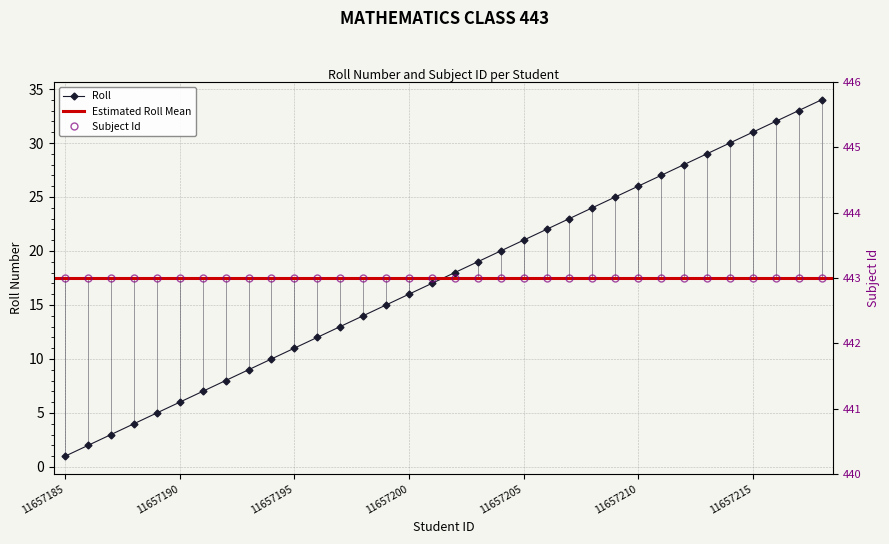

What is the highest value of the Roll series?

34